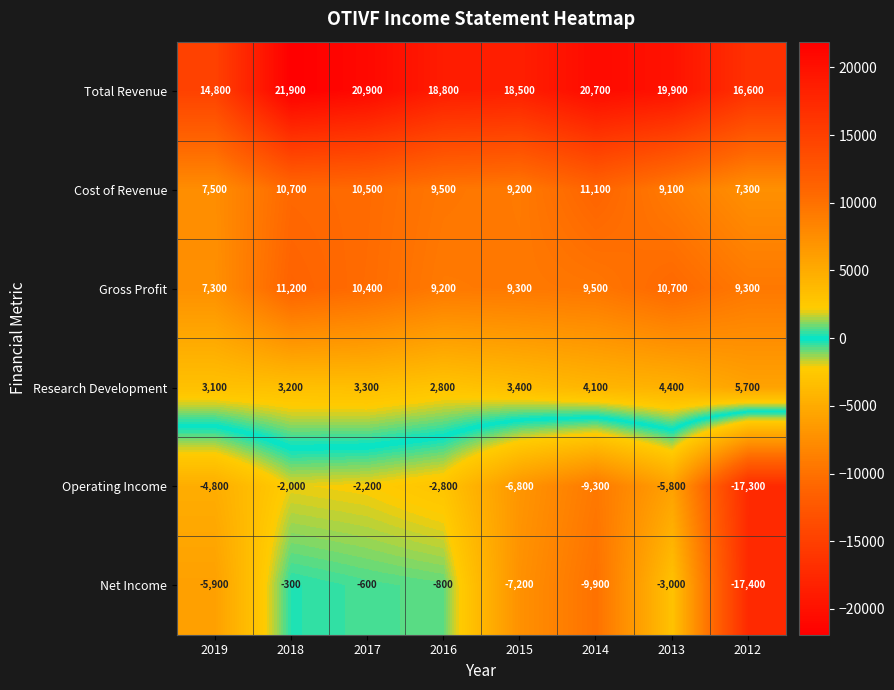

Is it true that Operating Income equals -4458 at 2016?

False